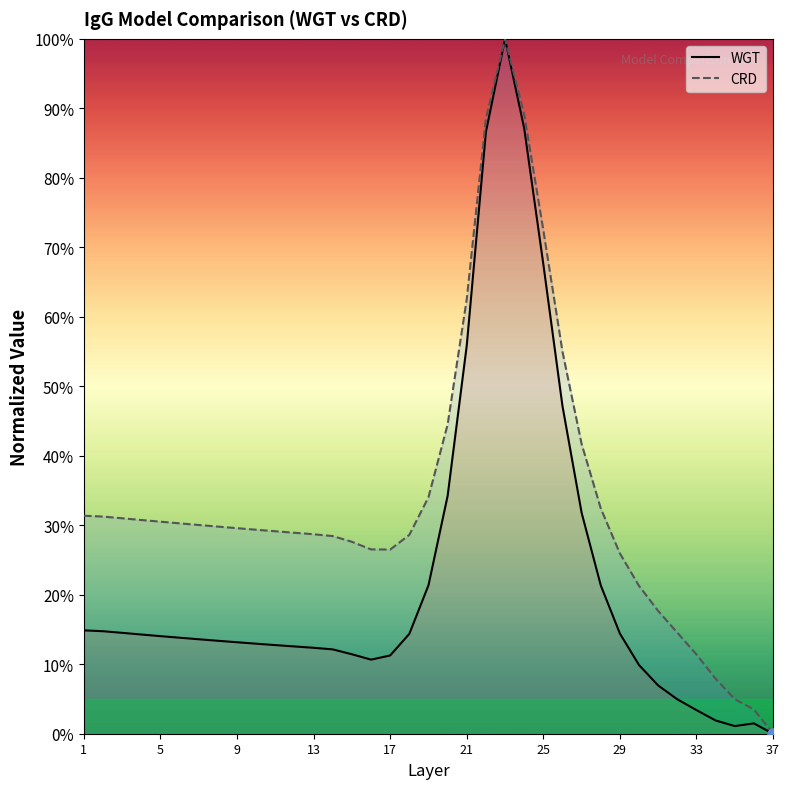

At how many categories does at least one series exceed 77?

3